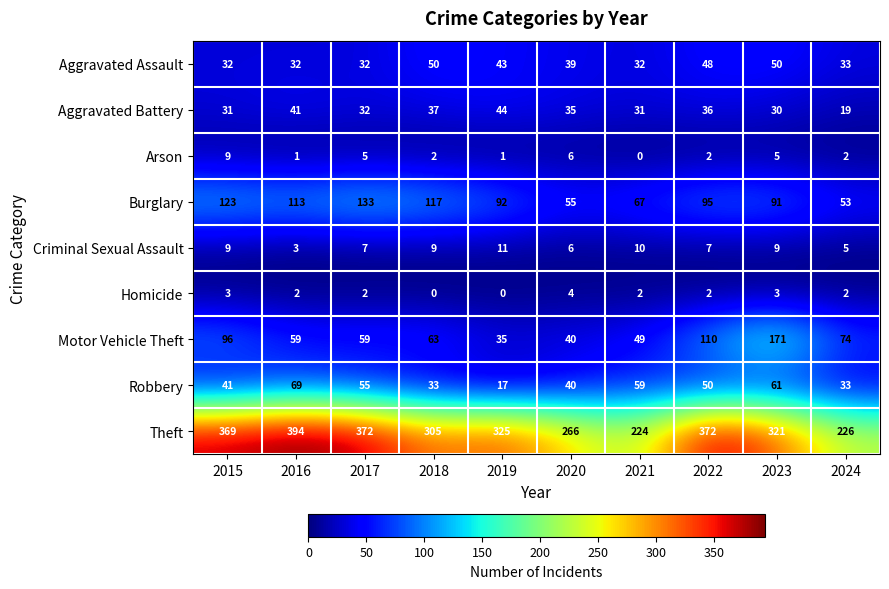

The Motor Vehicle Theft series shows 24 at 2019. True or false?

False